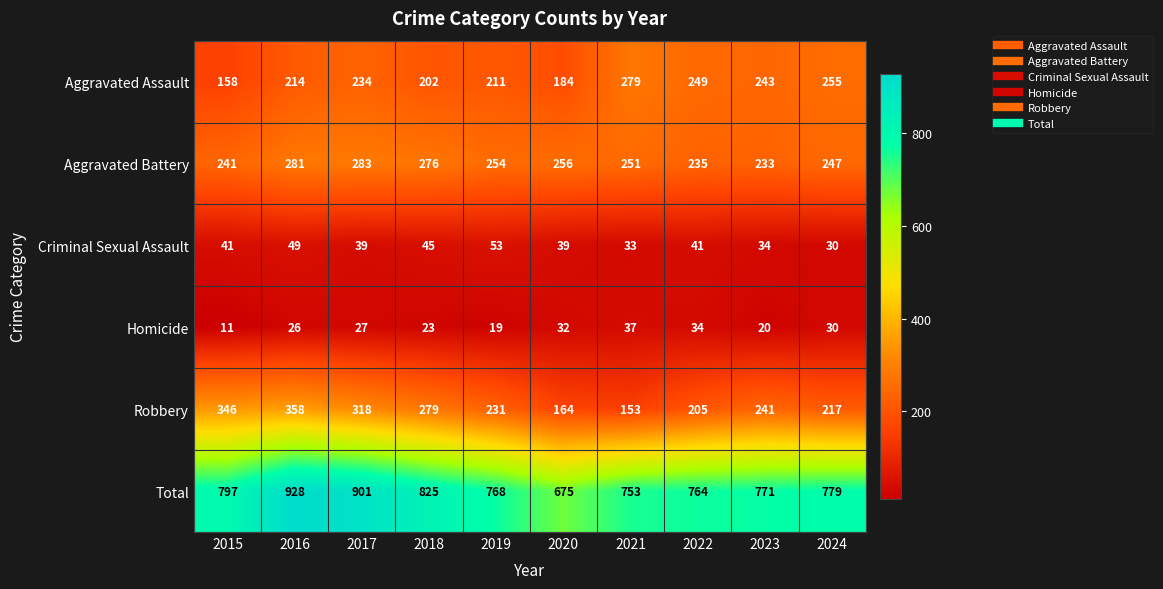

At how many categories does at least one series exceed 648?

10